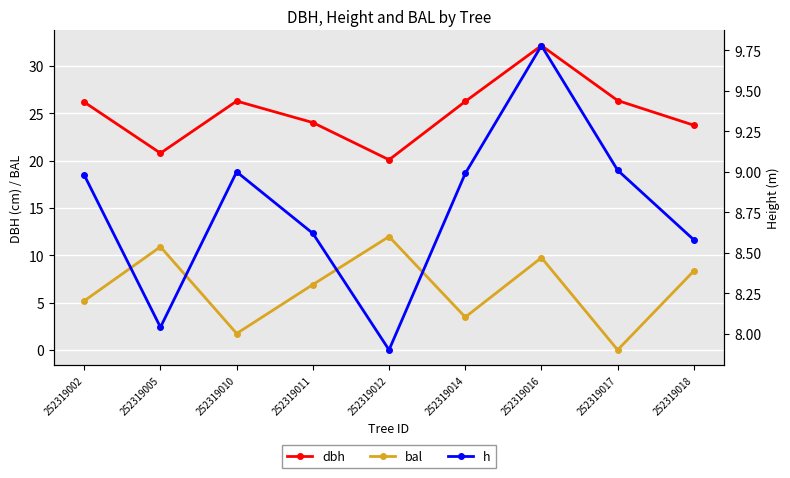

Reading left to right, extract all data points from this chart.

dbh: 252319002=26.2	252319005=20.8	252319010=26.3	252319011=24.0	252319012=20.1	252319014=26.2	252319016=32.1	252319017=26.3	252319018=23.7
bal: 252319002=5.2	252319005=10.9	252319010=1.7	252319011=6.9	252319012=12.0	252319014=3.5	252319016=9.7	252319017=0.0	252319018=8.3
h: 252319002=9.0	252319005=8.0	252319010=9.0	252319011=8.6	252319012=7.9	252319014=9.0	252319016=9.8	252319017=9.0	252319018=8.6